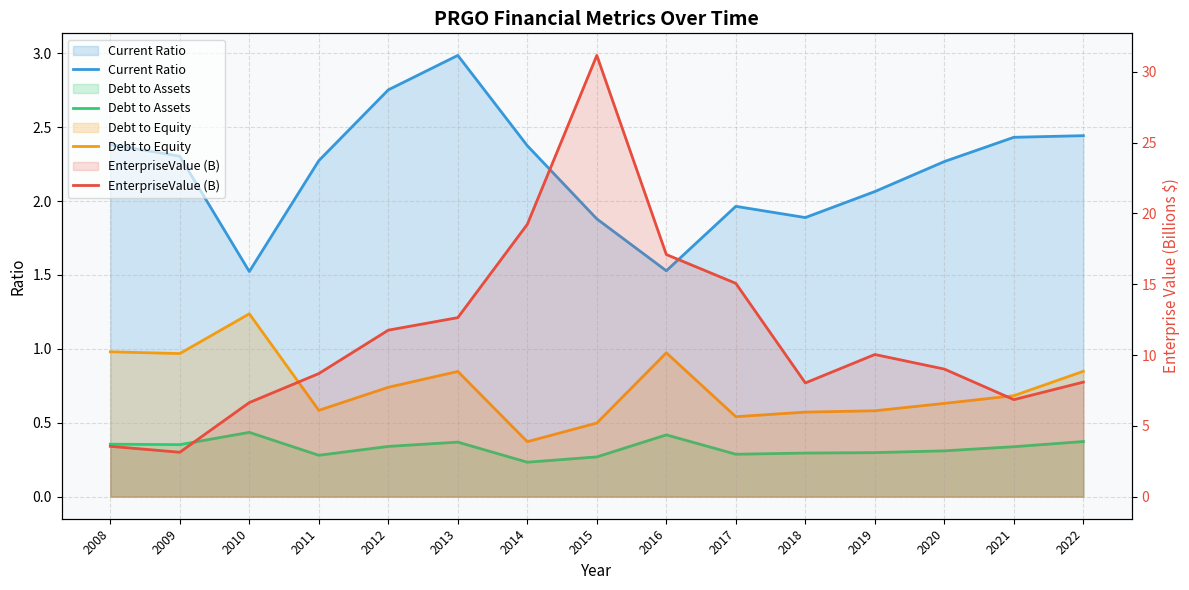

What value does the EnterpriseValue (B) series have at 2020?

9.0